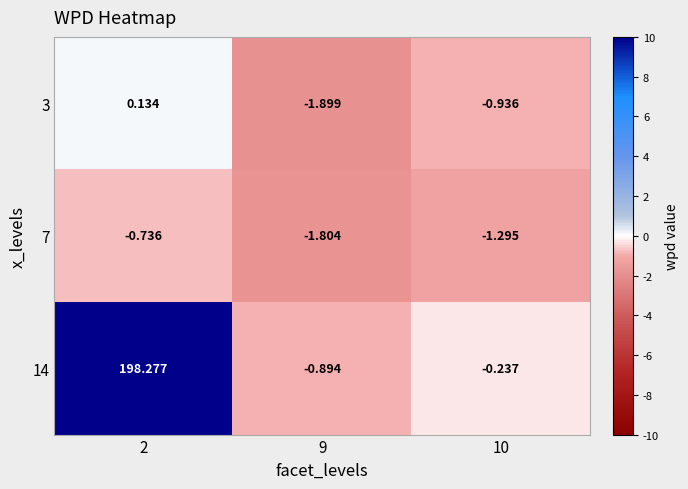

List the series in order of their peak value, highest first.

14, 3, 7